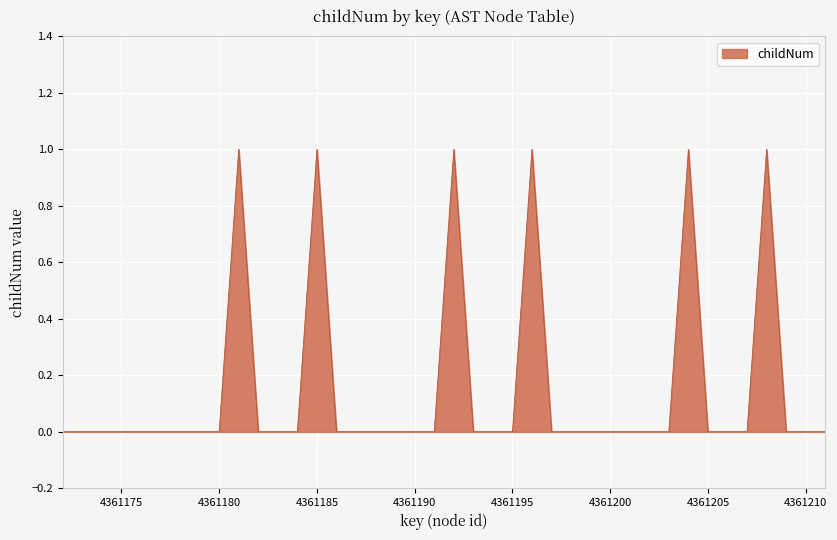

At which category does the data reach its first local peak?

4361181